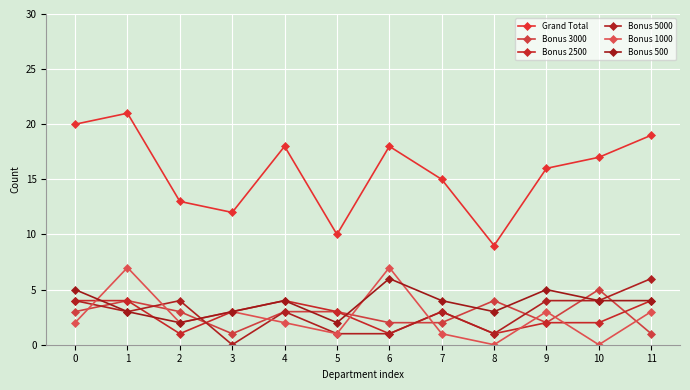

How many positive values does the Bonus 5000 series have?

11